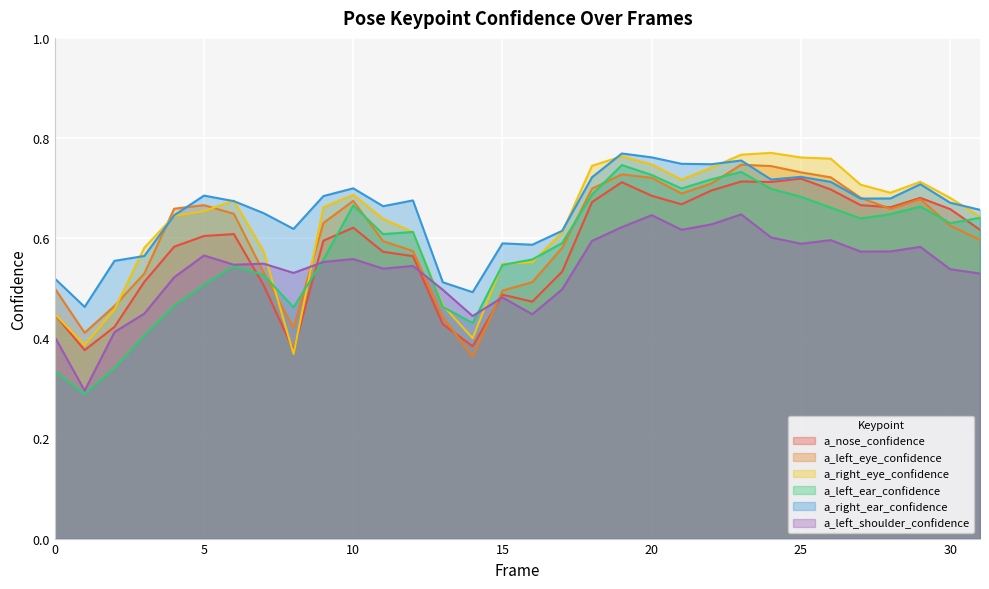

How many lines are shown in the chart?

6